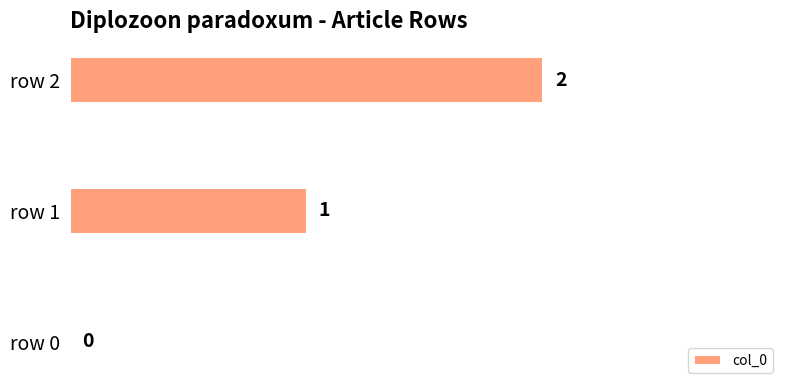

What is the change in value from row 0 to row 1?

+1